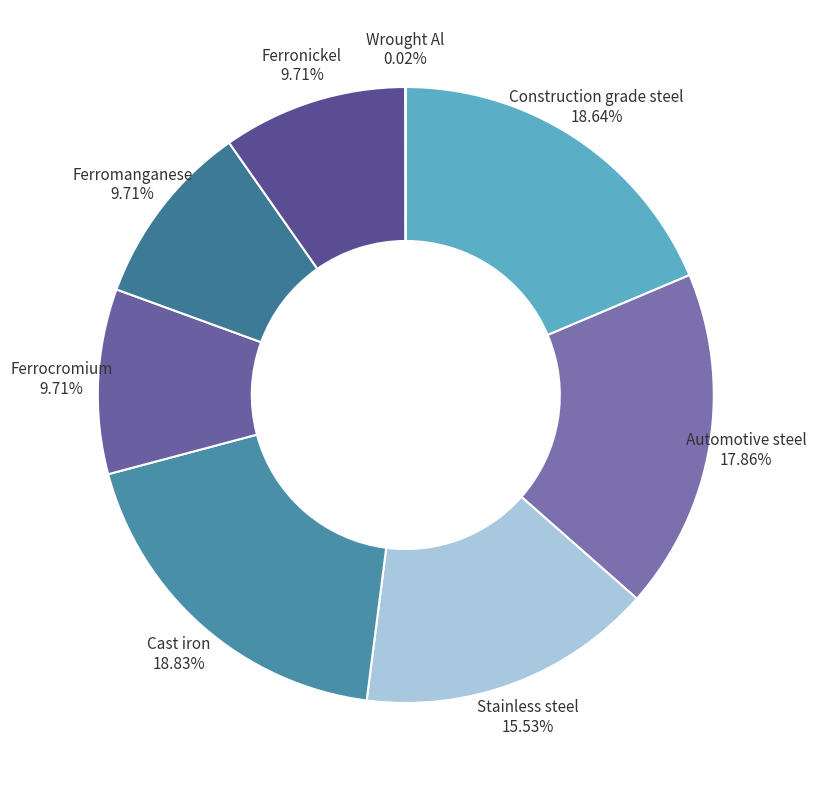

Is there a majority slice in this chart?

No